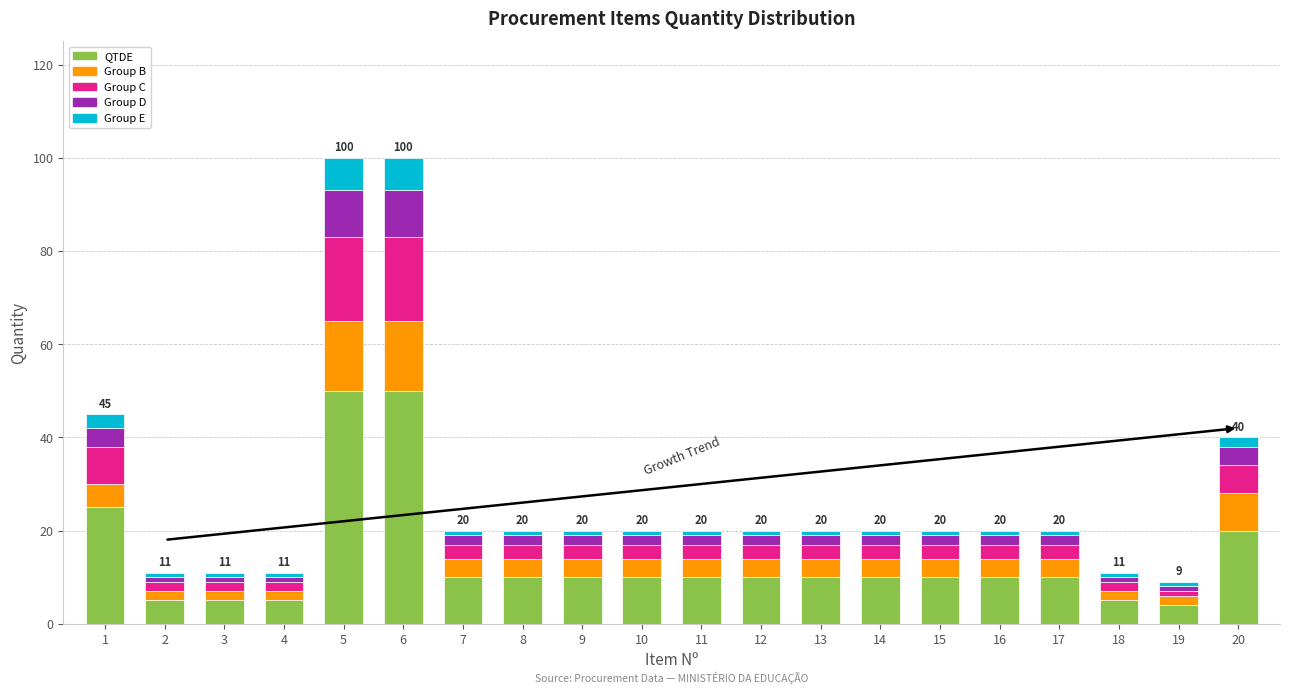

True or false: QTDE has a value of 10 at 8.

True